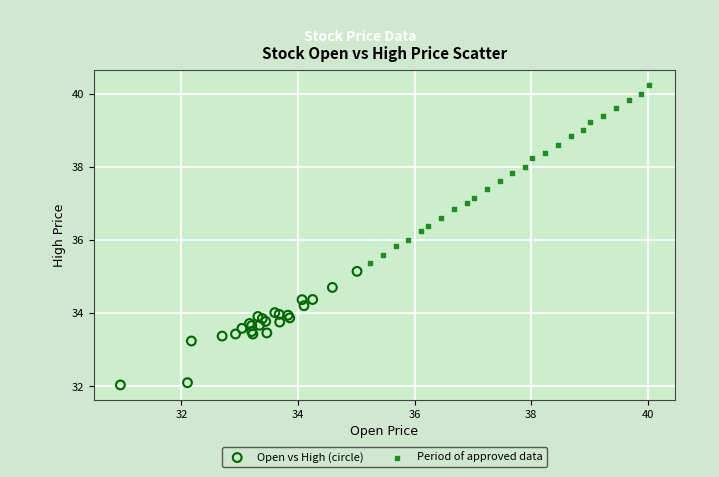

What are all the series names shown in the legend?

Open vs High (circle), Period of approved data